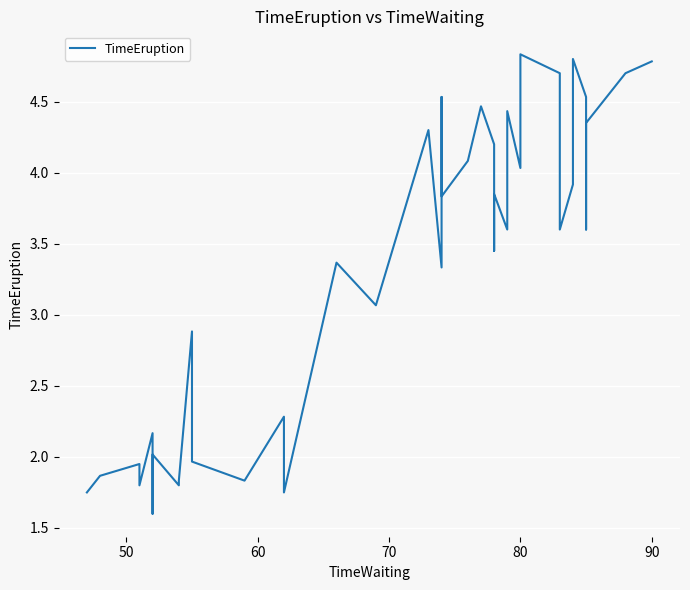

What is the smallest value displayed?

1.6